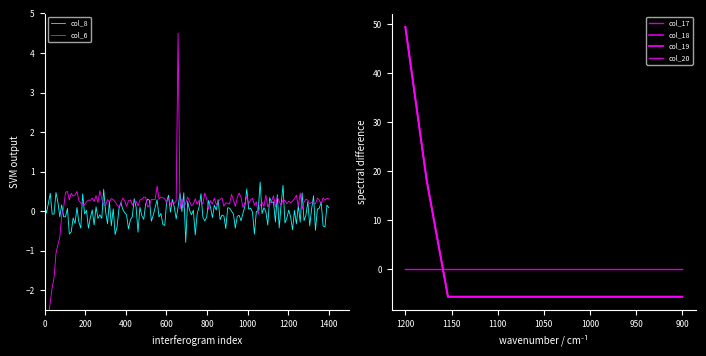

What is the highest value of the col_19 series?

49.4